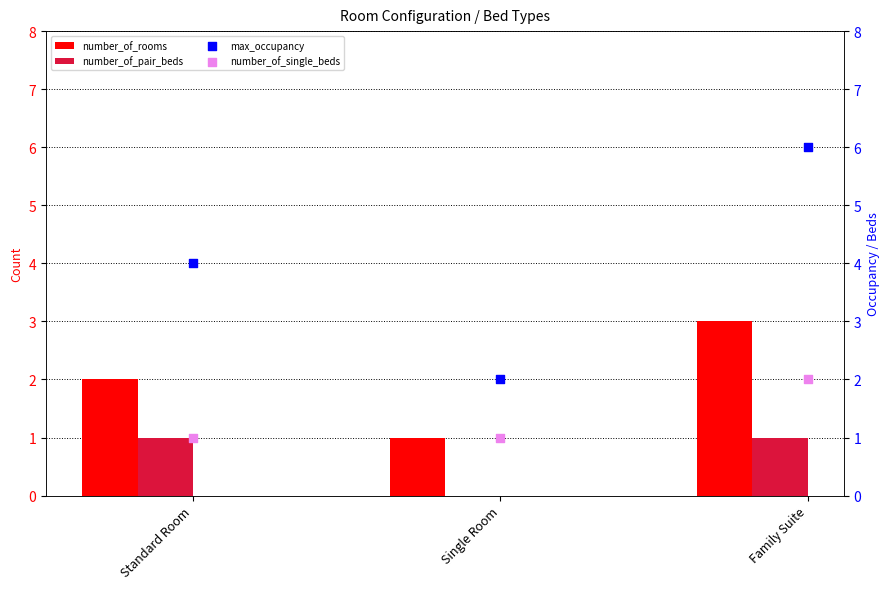

At how many categories does at least one series exceed 0?

3